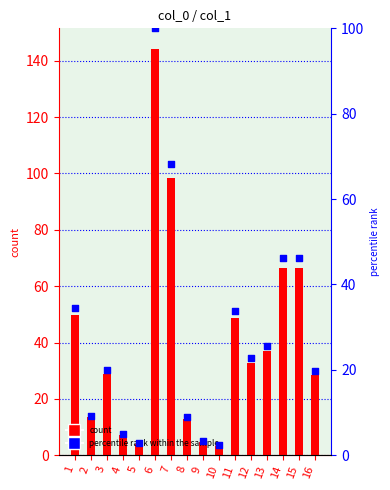

Which series contains the lowest Y value?

percentile rank within the sample